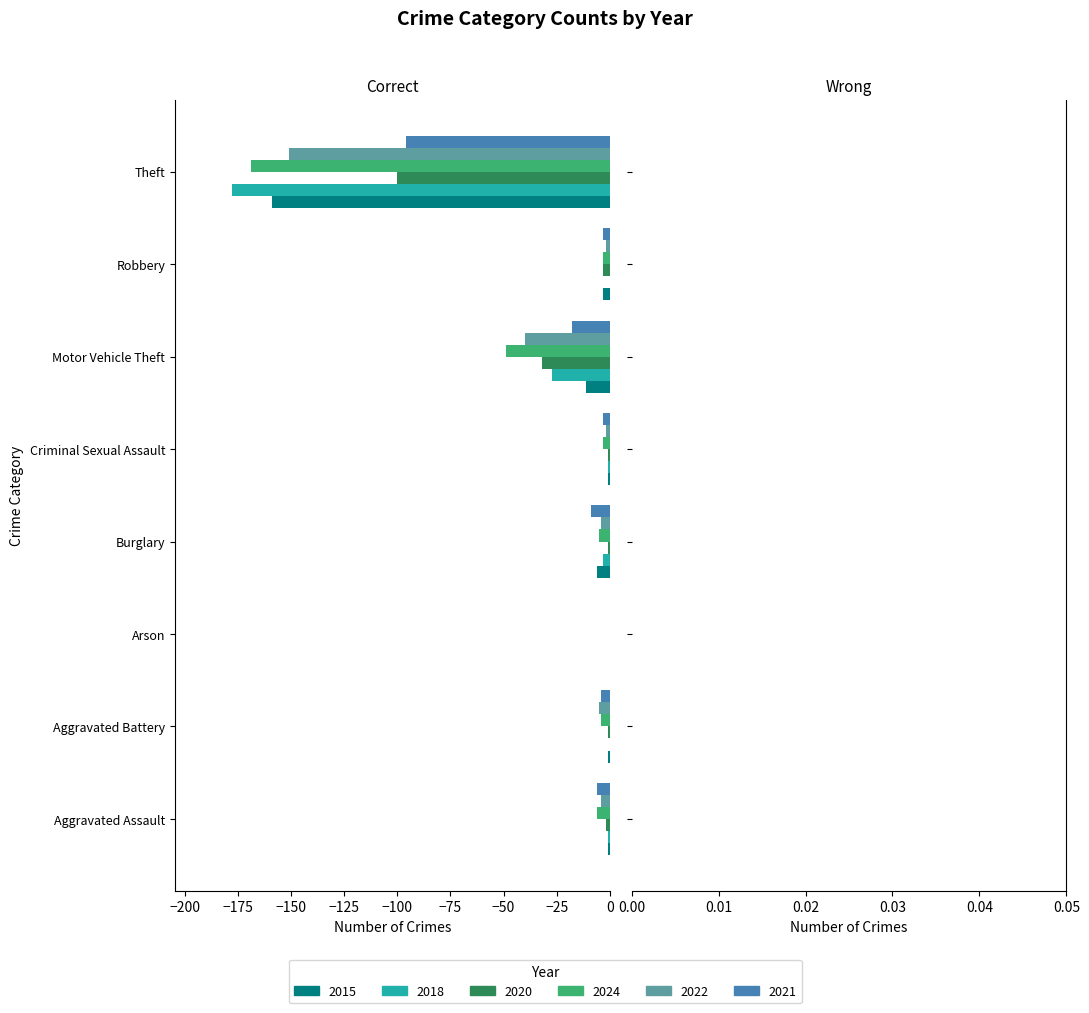

The 2018 series shows -48 at Motor Vehicle Theft. True or false?

False